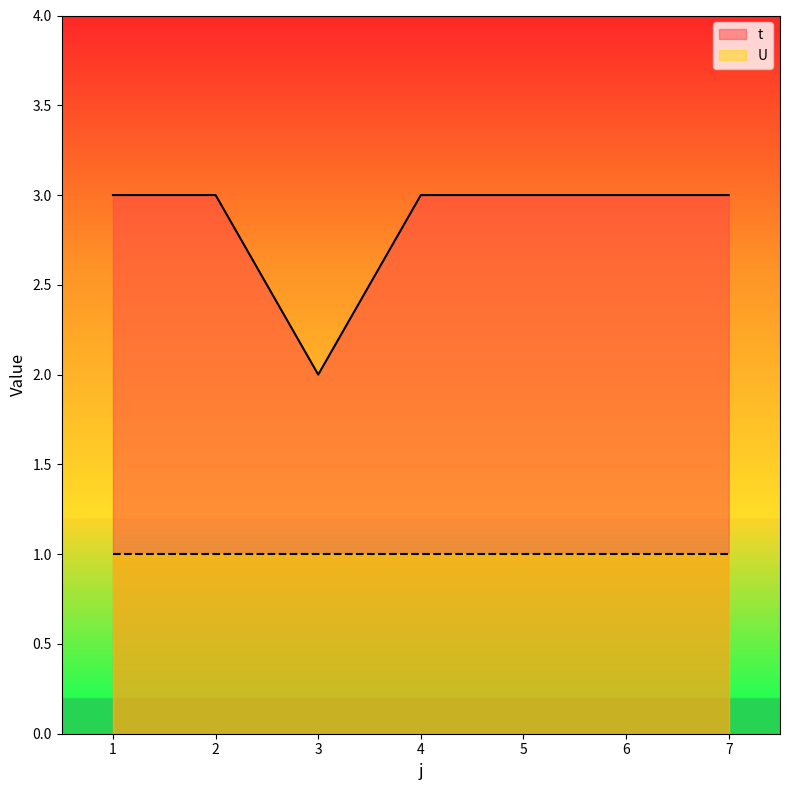

Does the chart have visible grid lines?

No